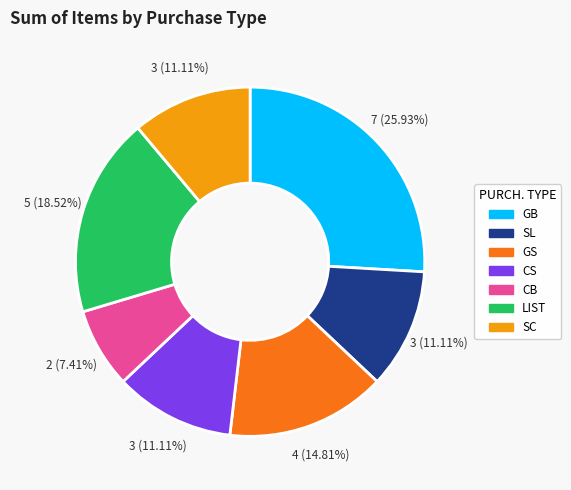

How many segments does this pie chart have?

7